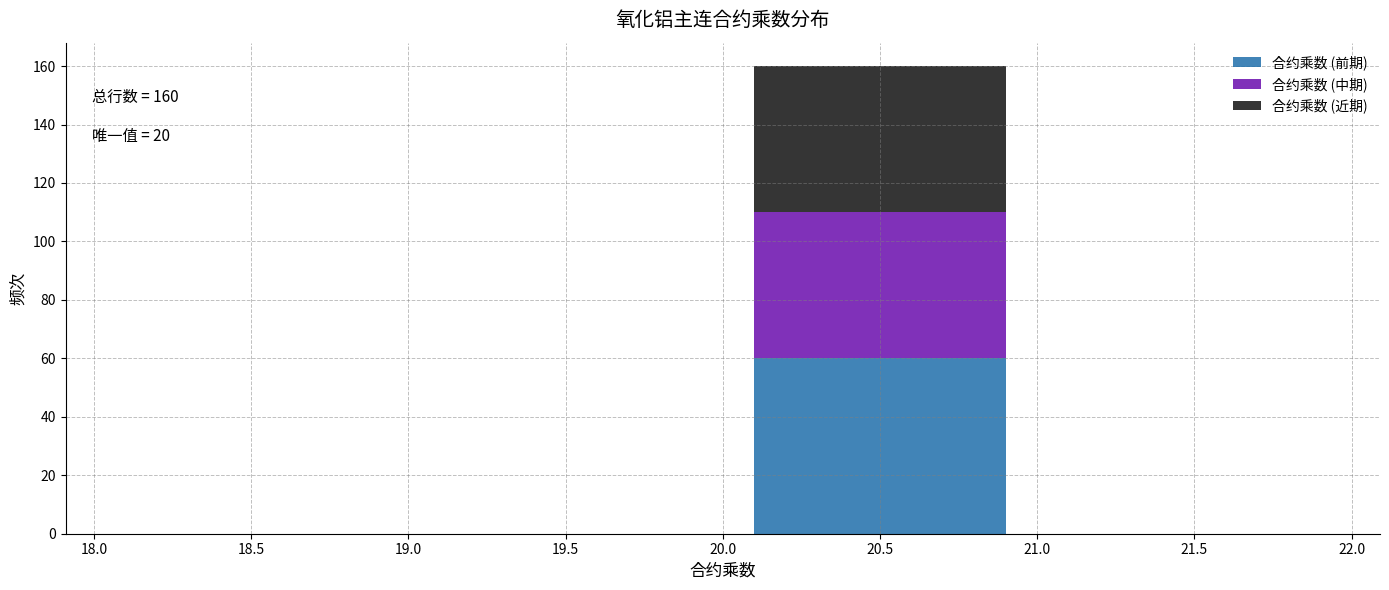

Which range on the x-axis has the tallest stacked bar (by total height)?

20.0 to 21.0